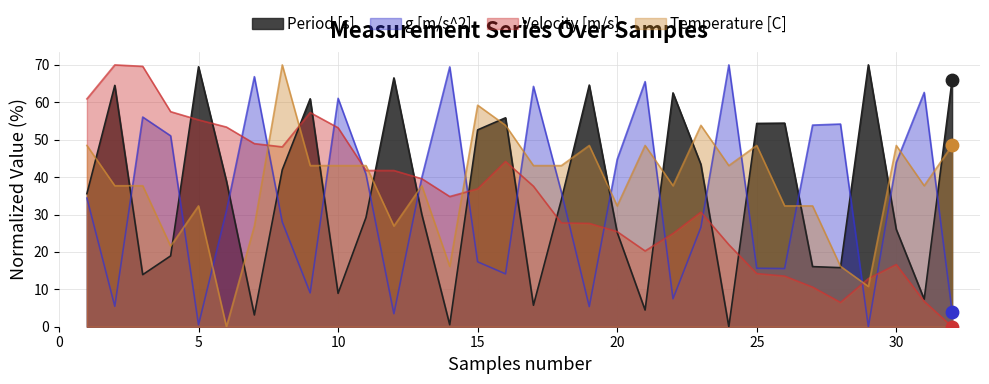

At how many categories does at least one series exceed 54?

24